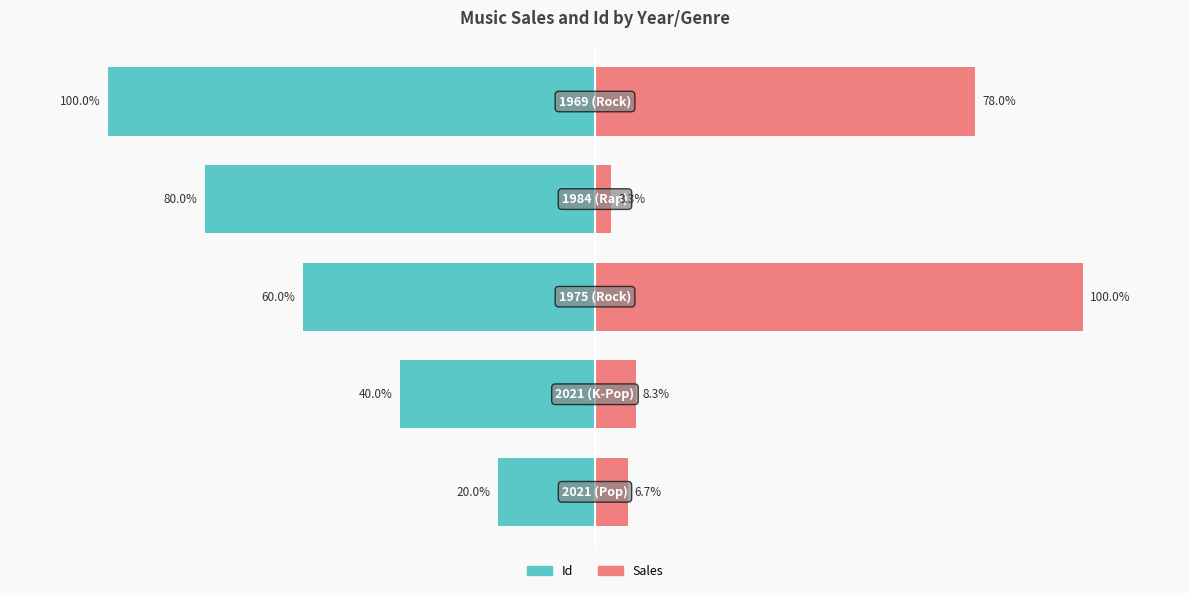

Rank the series at −50 from highest to lowest value.

Sales, Id